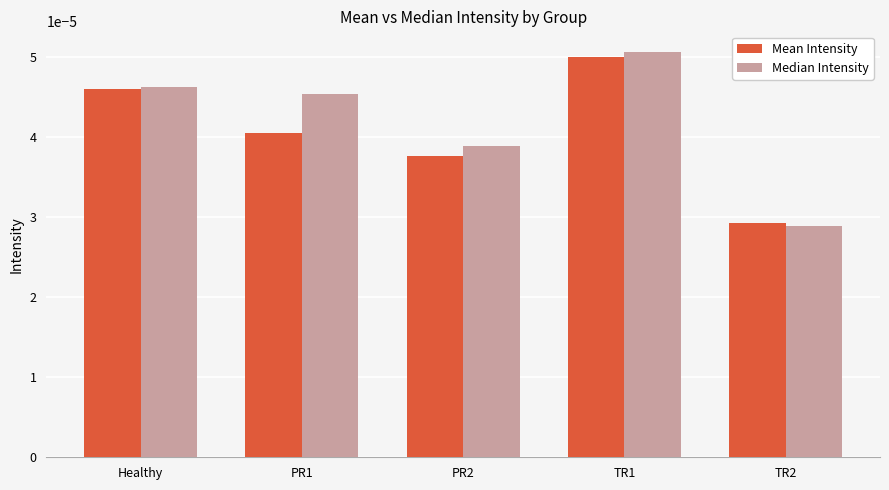

How many categories are shown in the chart?

5